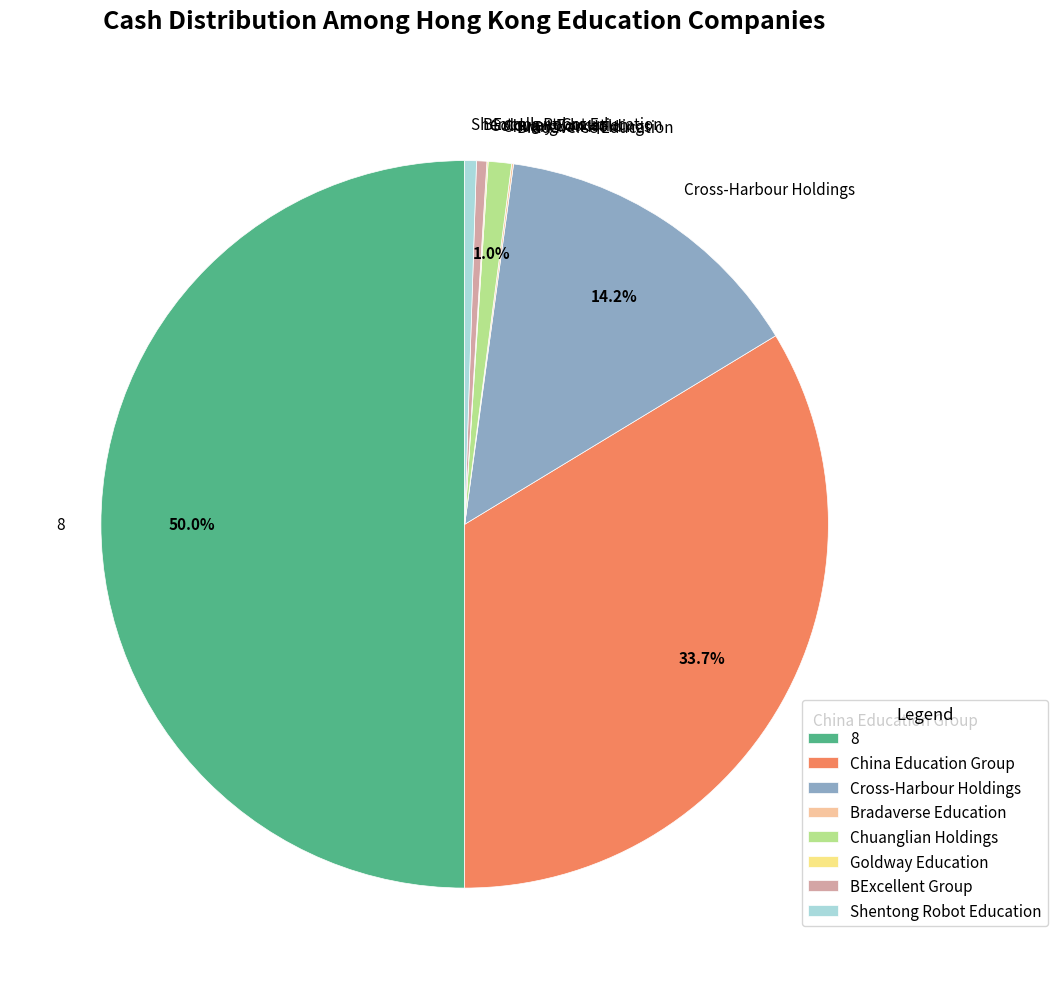

Is the sum of 8 and Cross-Harbour Holdings greater than half?

Yes